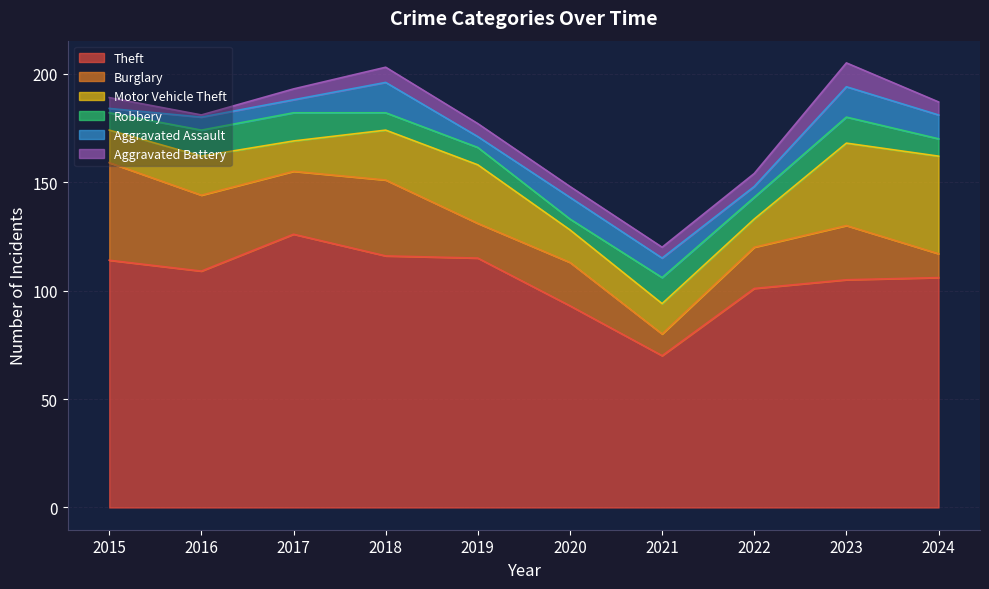

Which series has the largest range (max minus min)?

Theft